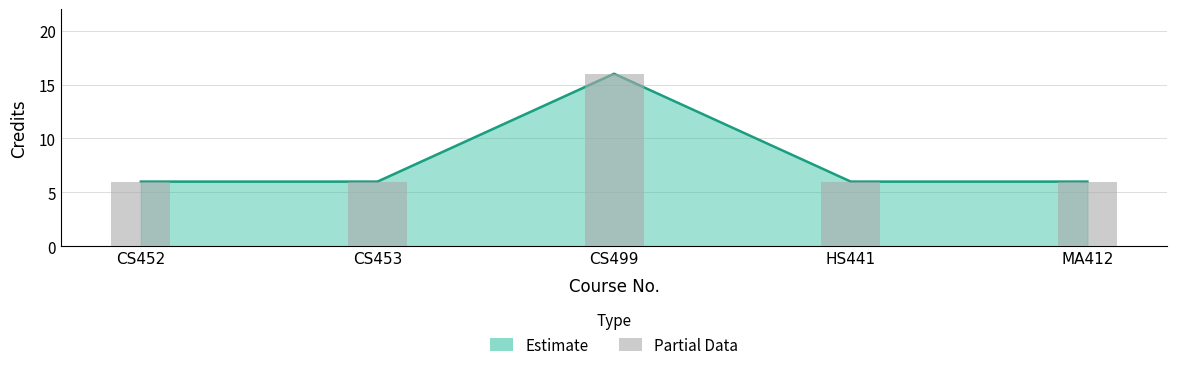

What is the minimum value shown in the chart?

6